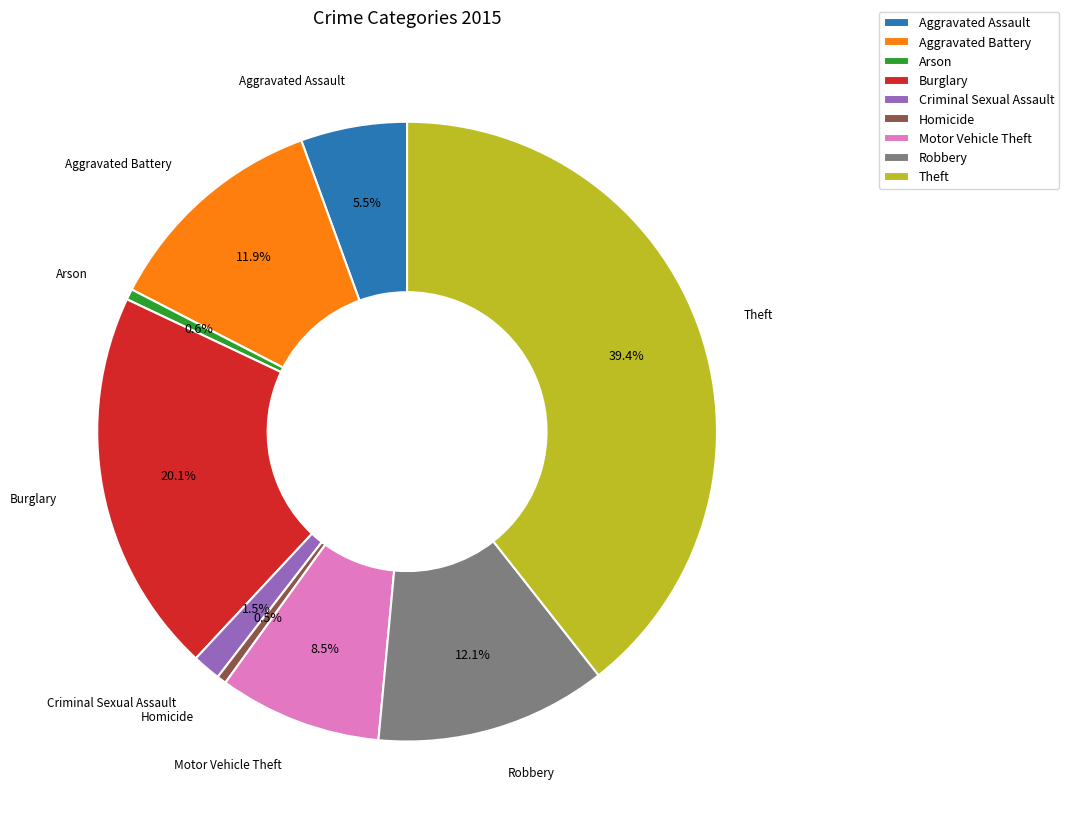

Between Burglary and Homicide, which is larger?

Burglary